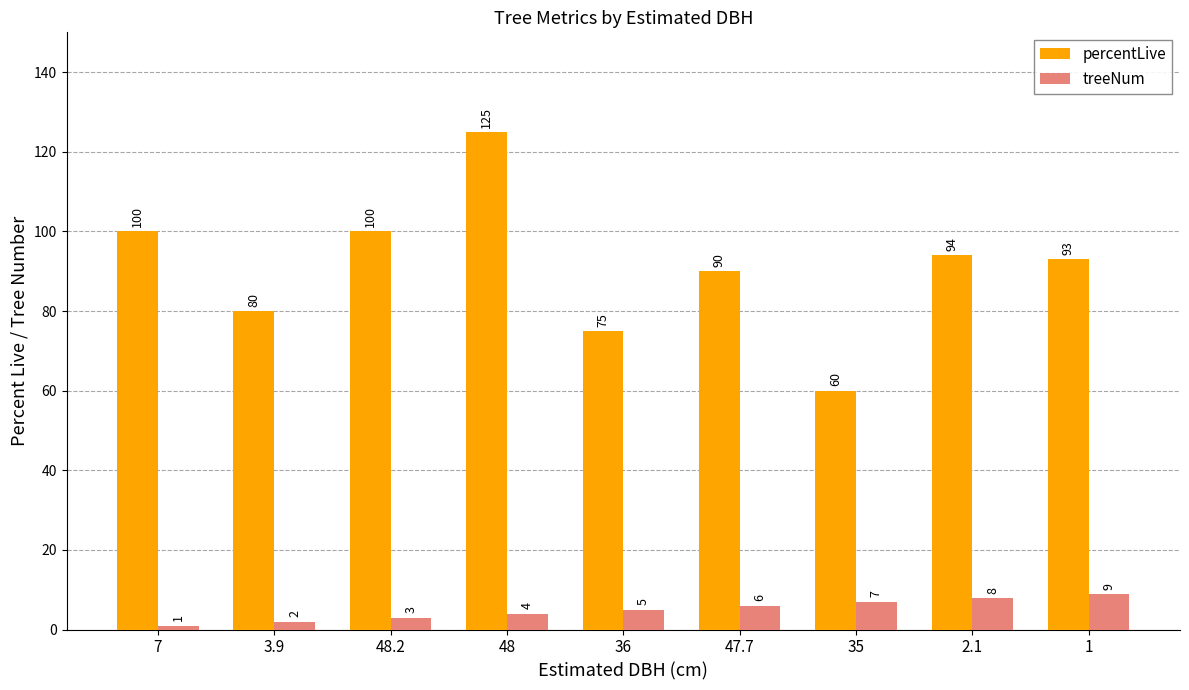

What is the average value of the treeNum series?

5